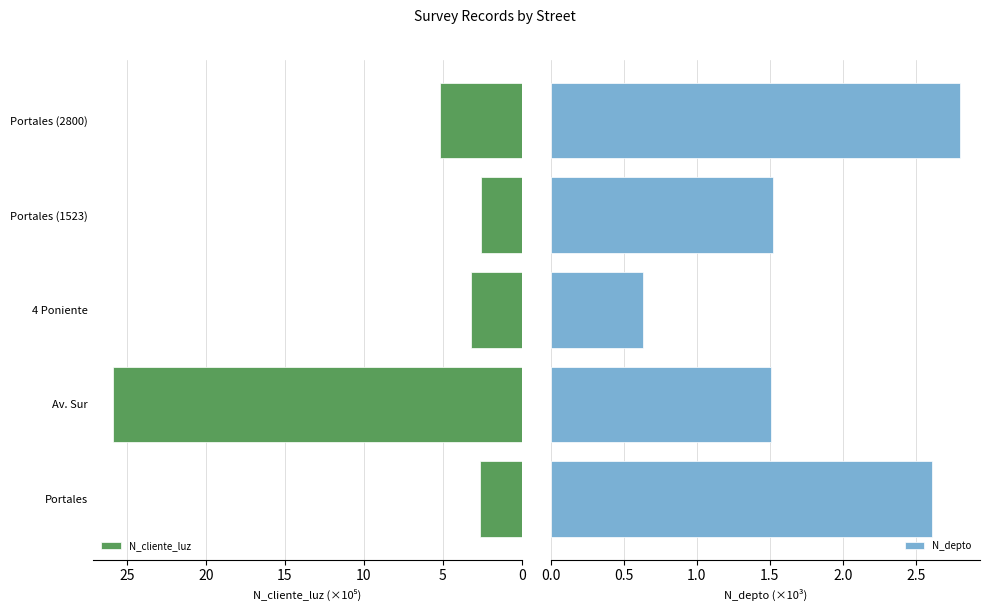

What is the highest value of the N_cliente_luz series?

25.9